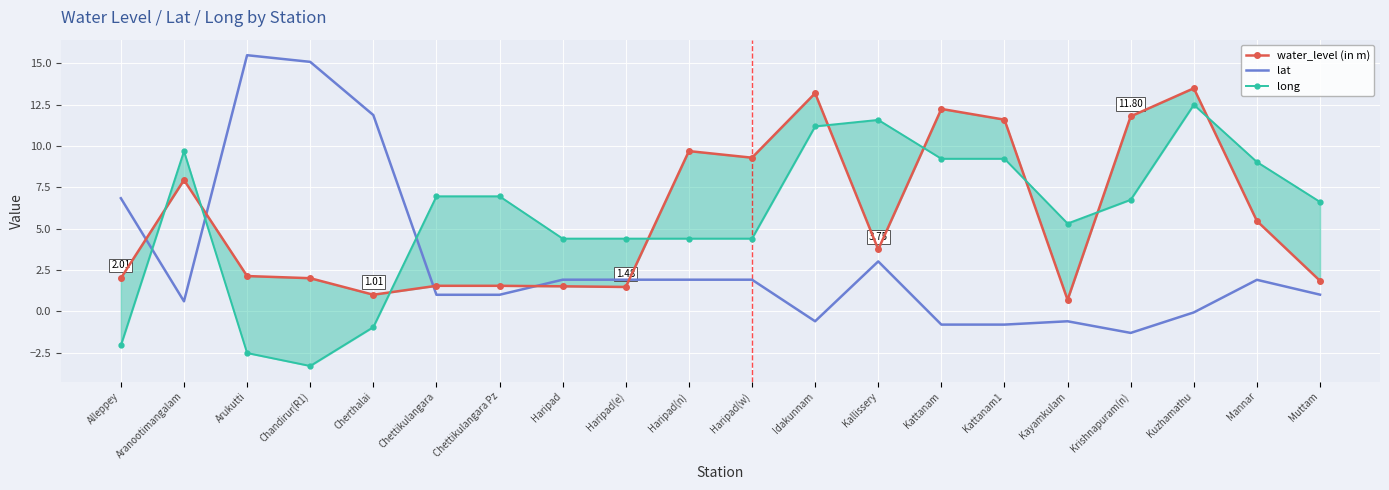

Reading right to left, extract all data points from this chart.

water_level (in m): 1.9	5.5	13.5	11.8	0.7	11.6	12.2	3.8	13.2	9.3	9.7	1.5	1.5	1.6	1.6	1.0	2.0	2.1	8.0	2.0
lat: 1.0	1.9	-0.1	-1.3	-0.6	-0.8	-0.8	3.0	-0.6	1.9	1.9	1.9	1.9	1.0	1.0	11.9	15.1	15.5	0.6	6.8
long: 6.6	9.0	12.5	6.8	5.3	9.2	9.2	11.6	11.2	4.4	4.4	4.4	4.4	7.0	7.0	-0.9	-3.3	-2.5	9.7	-2.1